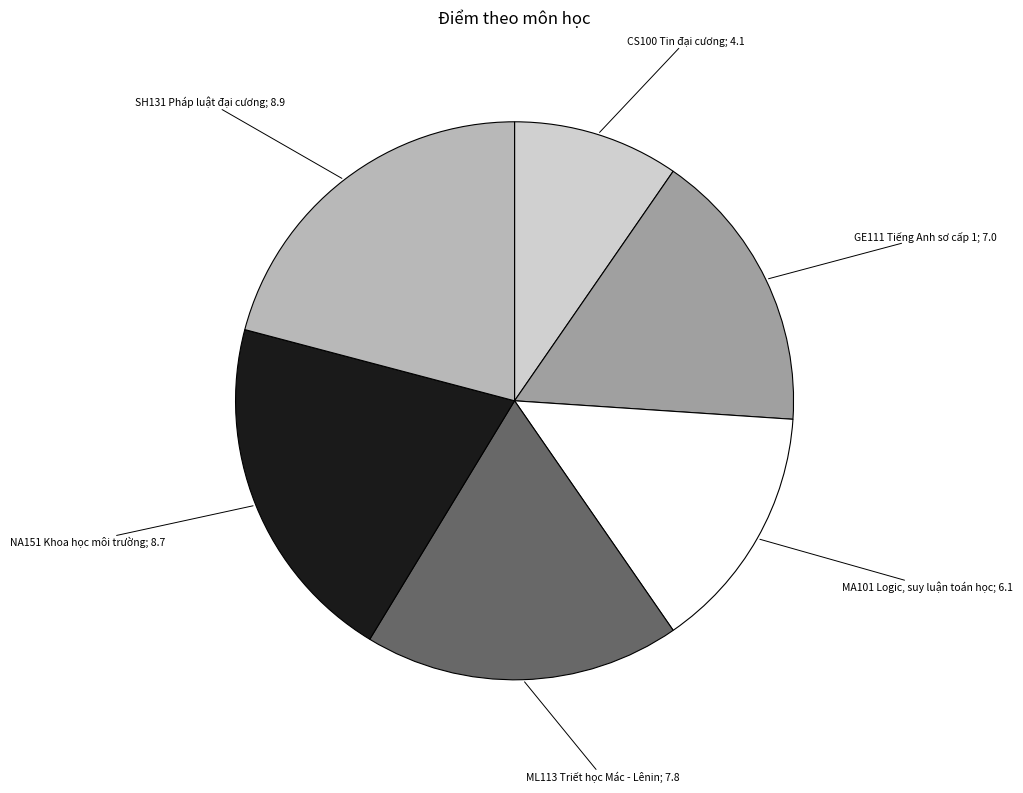

How many slices are in this pie chart?

6